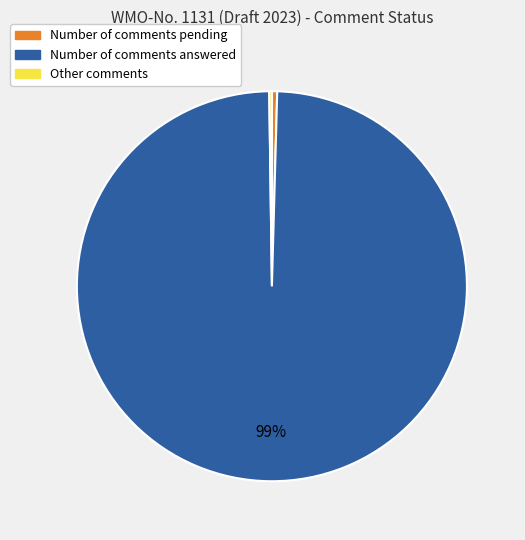

Is there a majority slice in this chart?

Yes